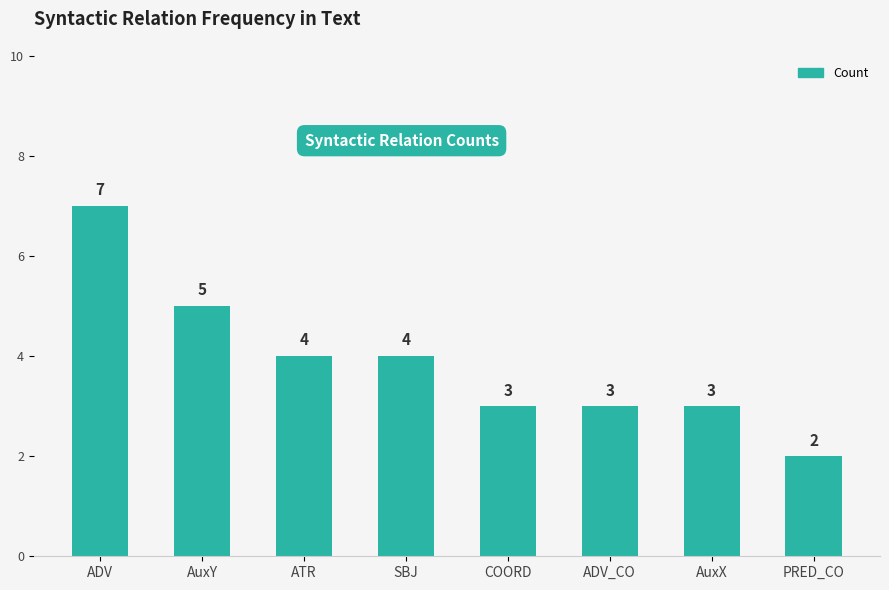

What is the value of the 7th bar from the left?

3